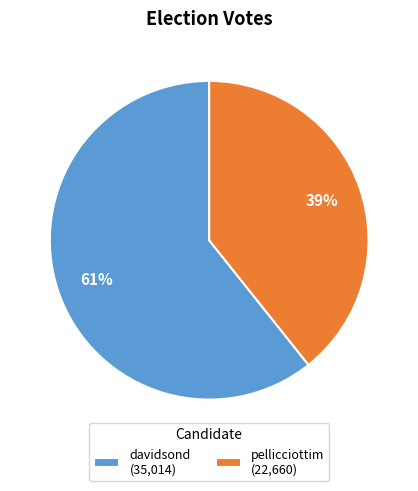

True or false: davidsond accounts for 47% of the total.

False